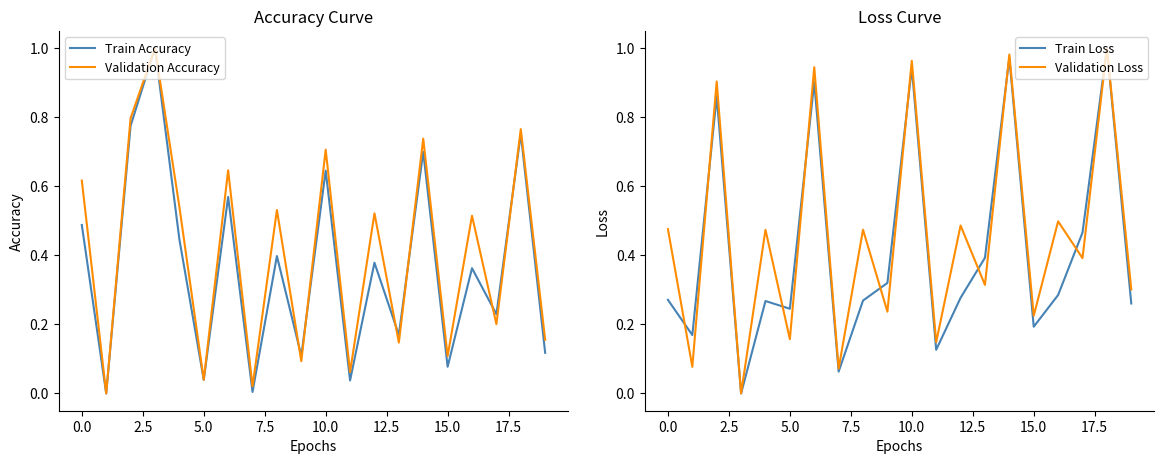

How many intersections are there between Validation Accuracy and Validation Loss?

9